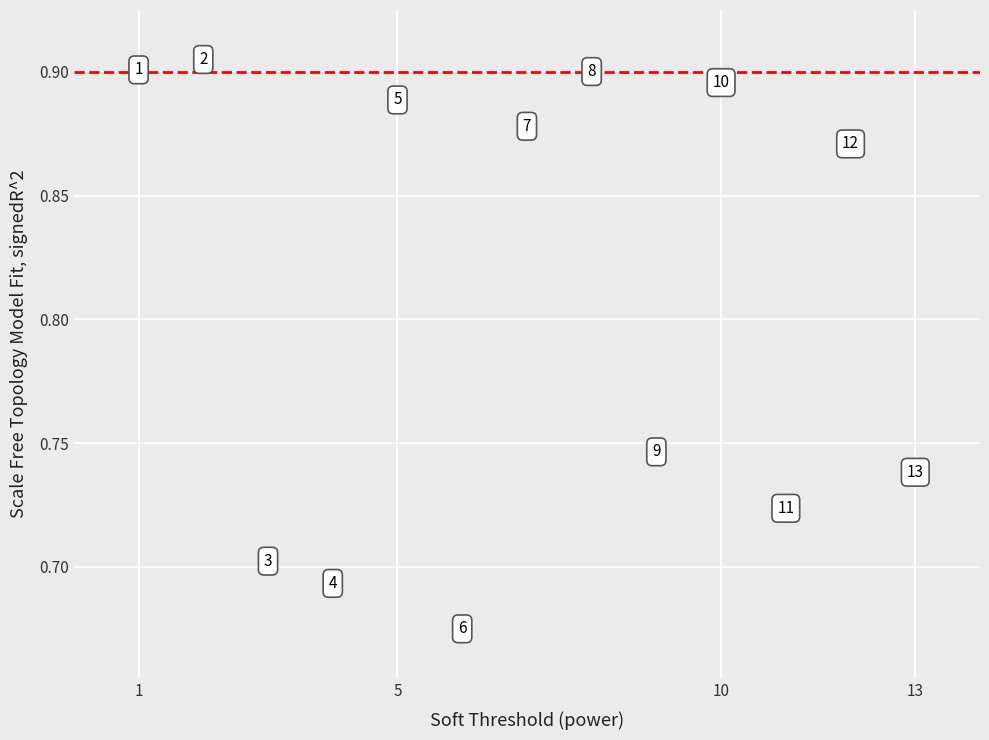

What is the range of X values (max minus min)?

12.0